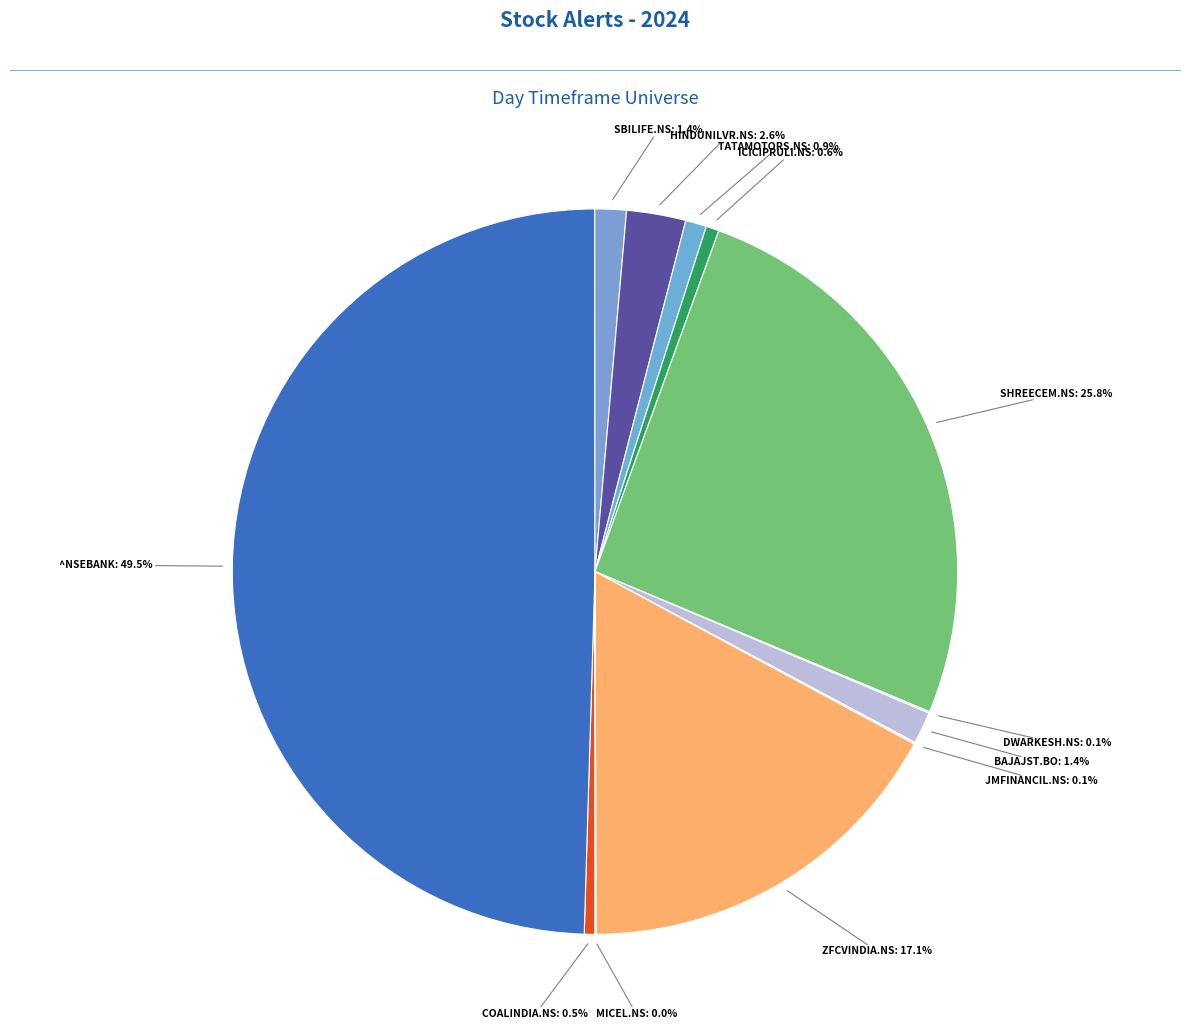

Approximately how many times larger is the value at ZFCVINDIA.NS compared to TATAMOTORS.NS?

18.2